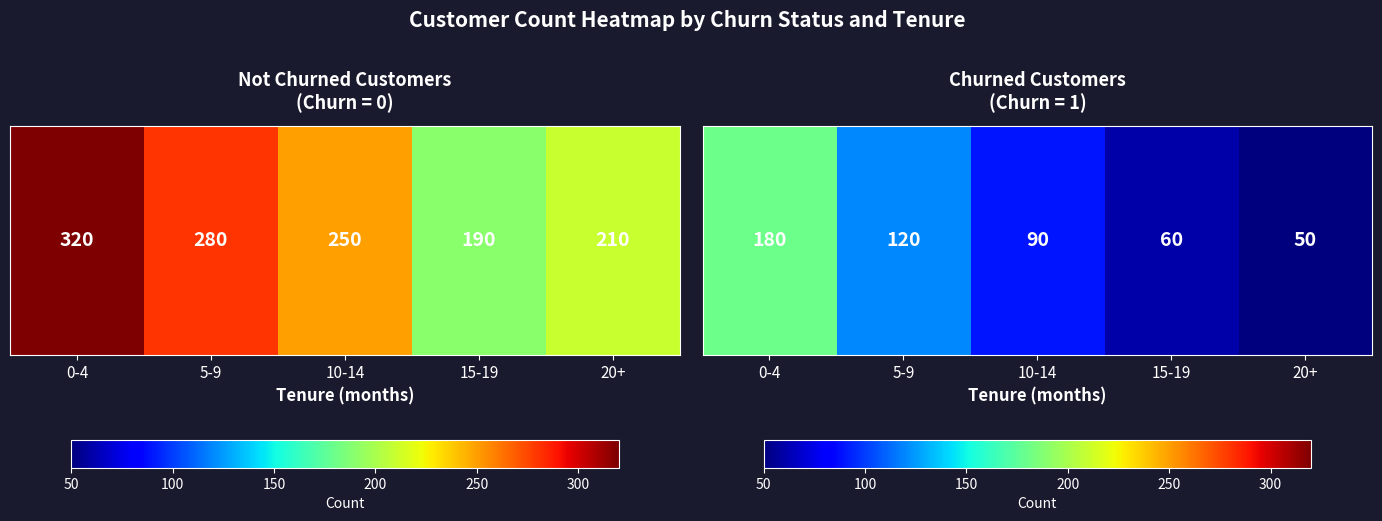

Is it true that the value at 20+ is 50?

True